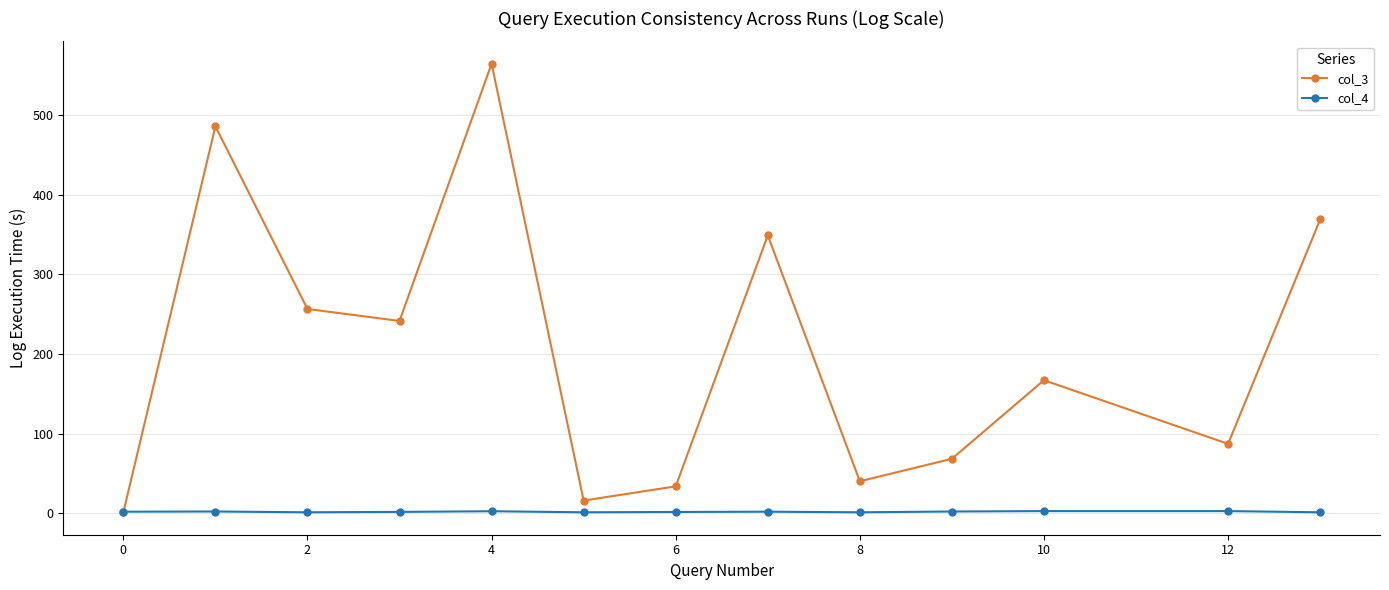

Which series has the largest total across all categories?

col_3